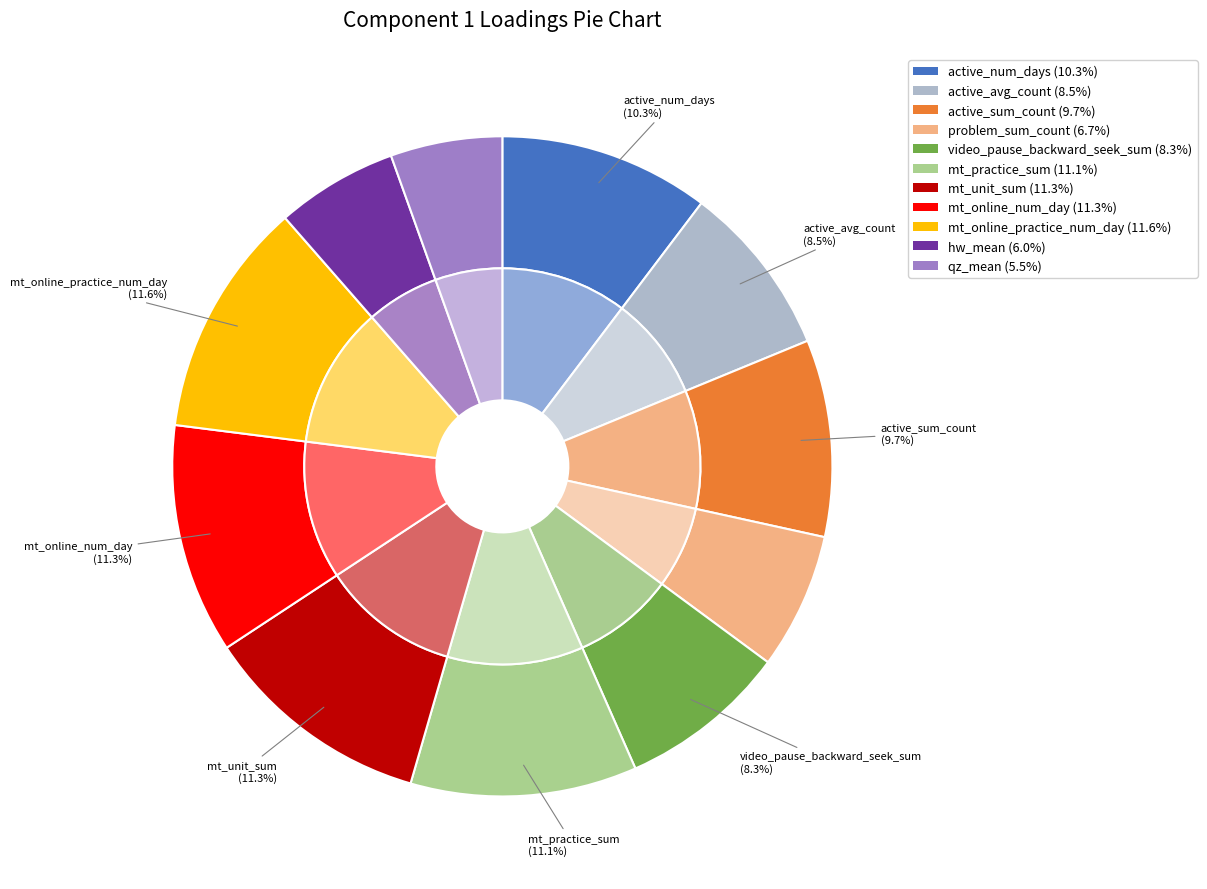

To the nearest percent, what portion does video_pause_backward_seek_sum represent?

8%